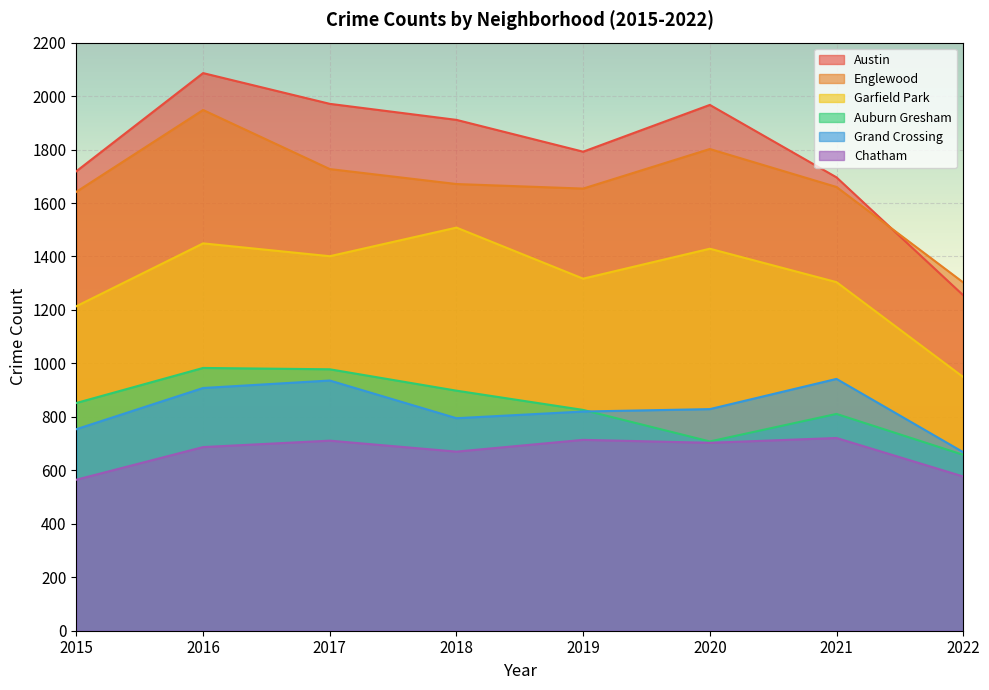

Where is the first local minimum for Chatham?

2018